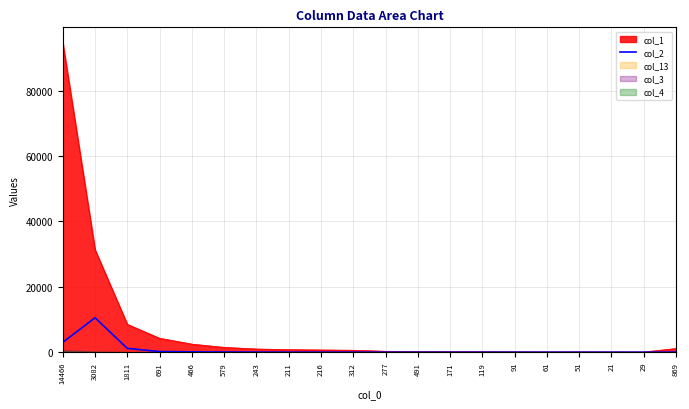

Is the value of col_1 at 466 greater than the value of col_2 at 119?

Yes